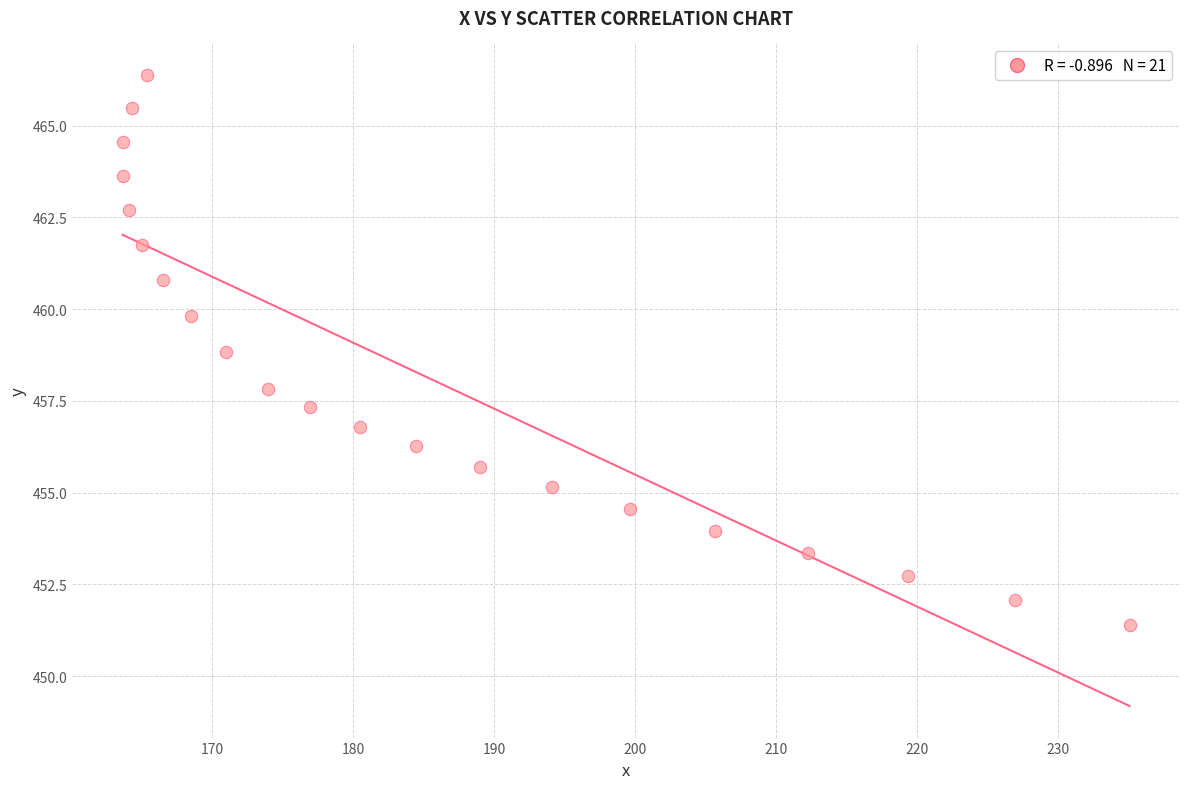

What is the range of X values (max minus min)?

71.4